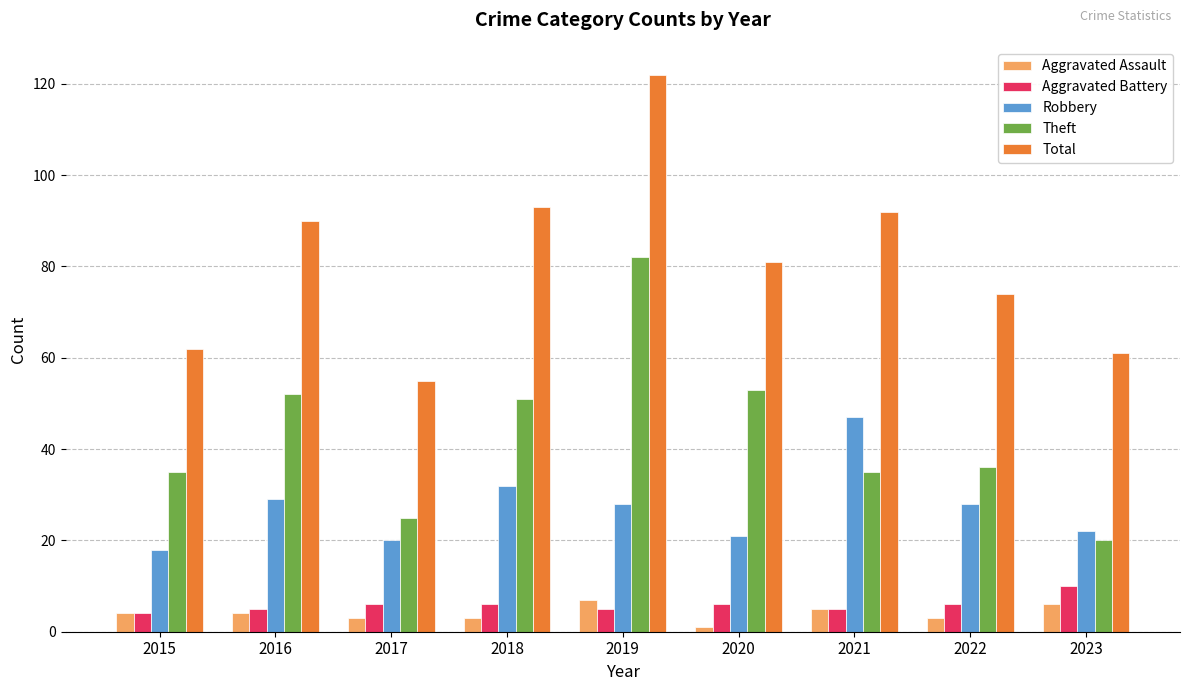

What is the difference between the highest and lowest values at 2017?

52